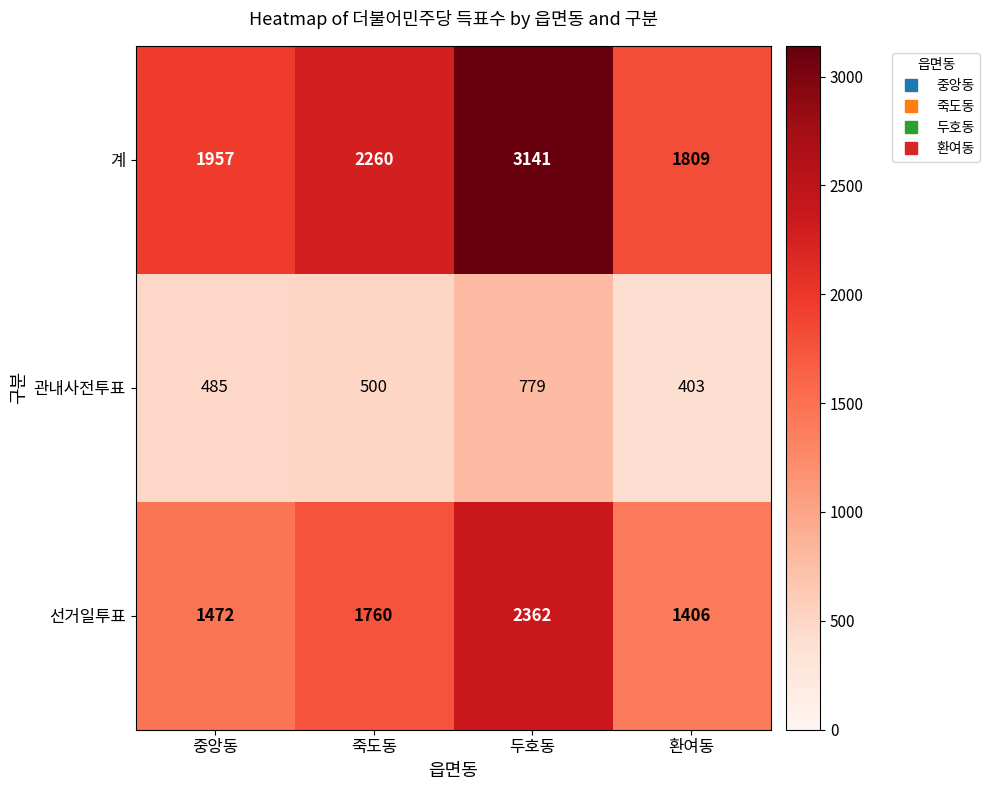

What is the total value across all series at 두호동?

6282